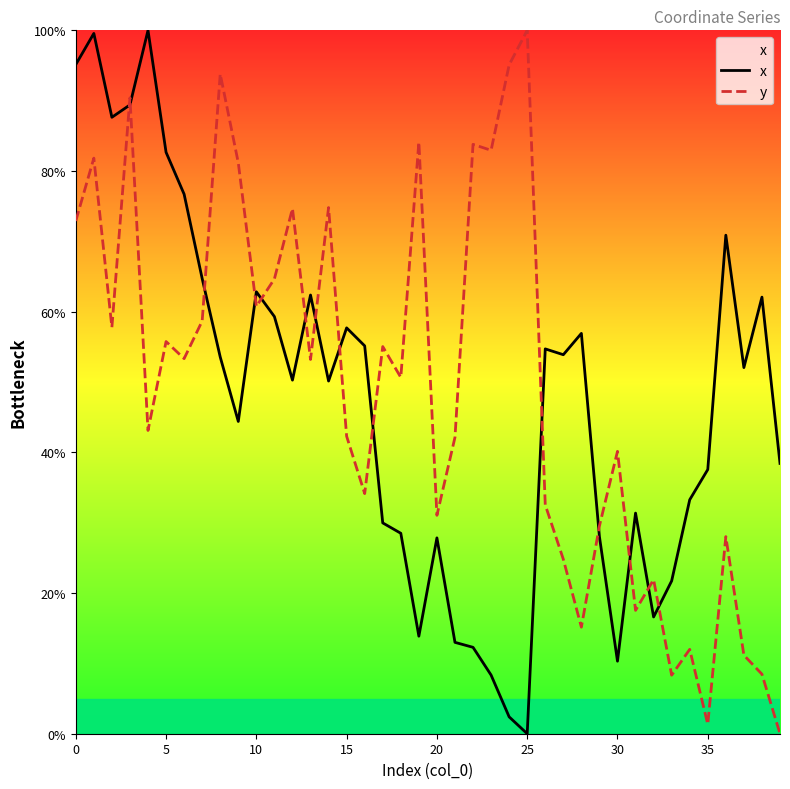

After their last crossing, which series has the higher values: x or y?

x